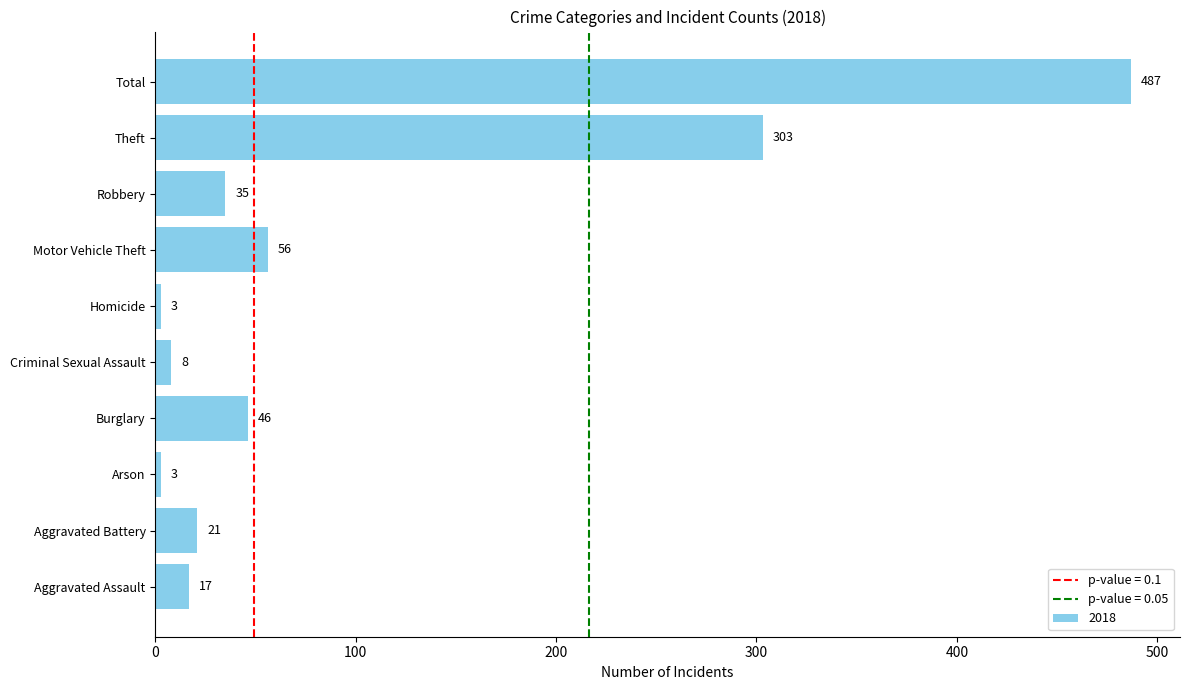

What is the sum of all values?

979